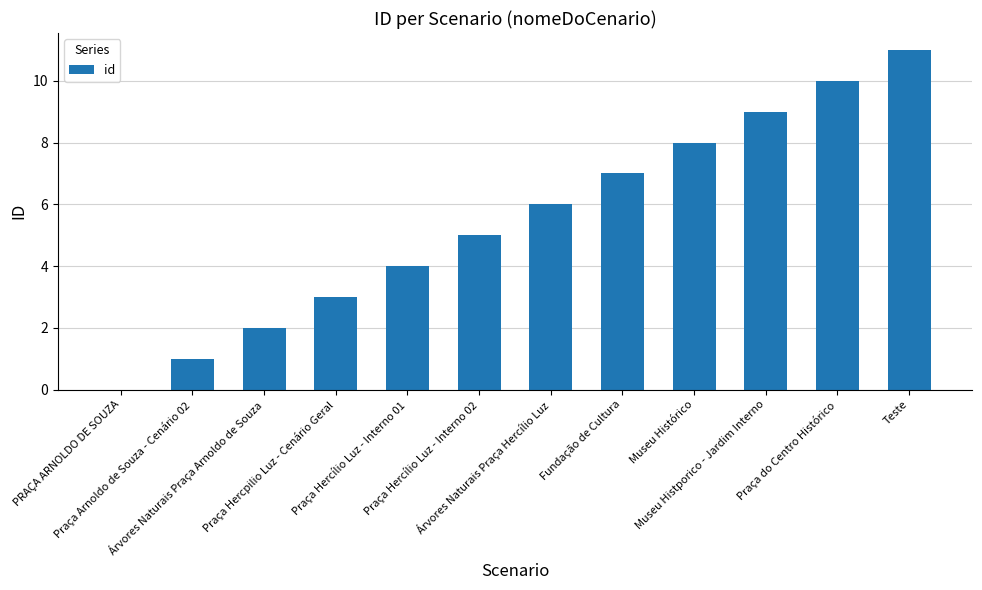

Reading right to left, extract all data points from this chart.

11	10	9	8	7	6	5	4	3	2	1	0